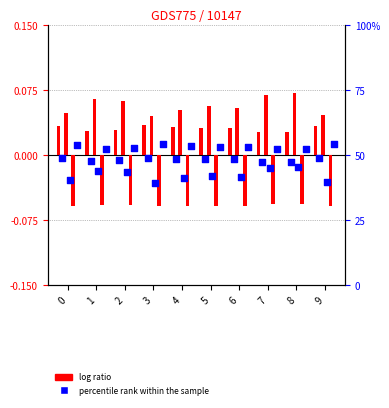

At which category is the sum across all series the highest?

8